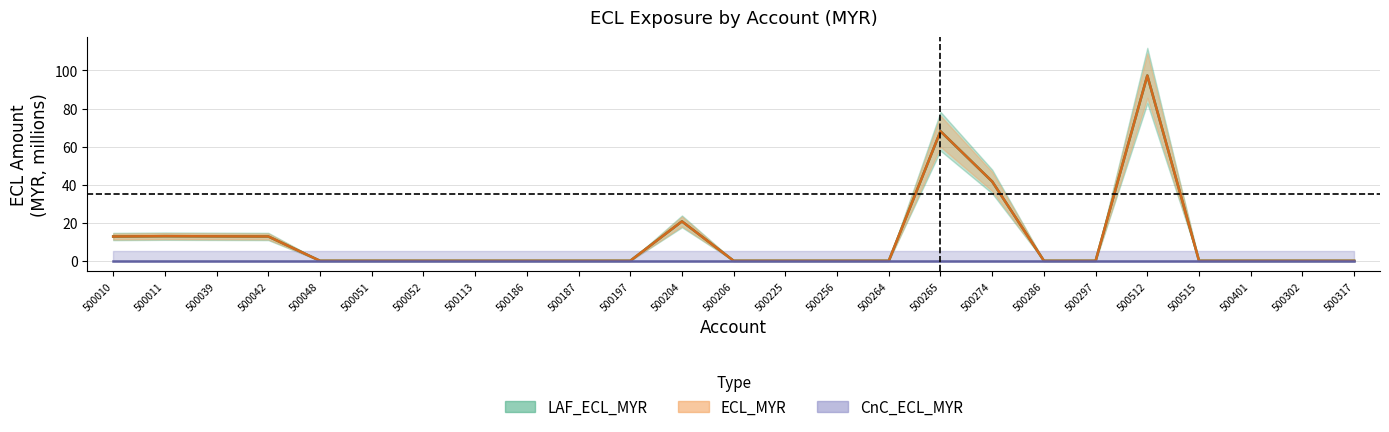

Is the value of ECL_MYR at 500039 greater than the value of LAF_ECL_MYR at 500052?

Yes